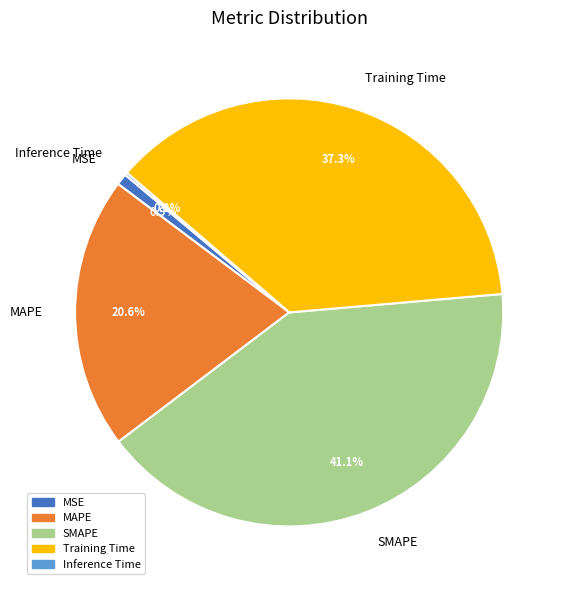

To the nearest percent, what percentage of the pie is MAPE?

21%